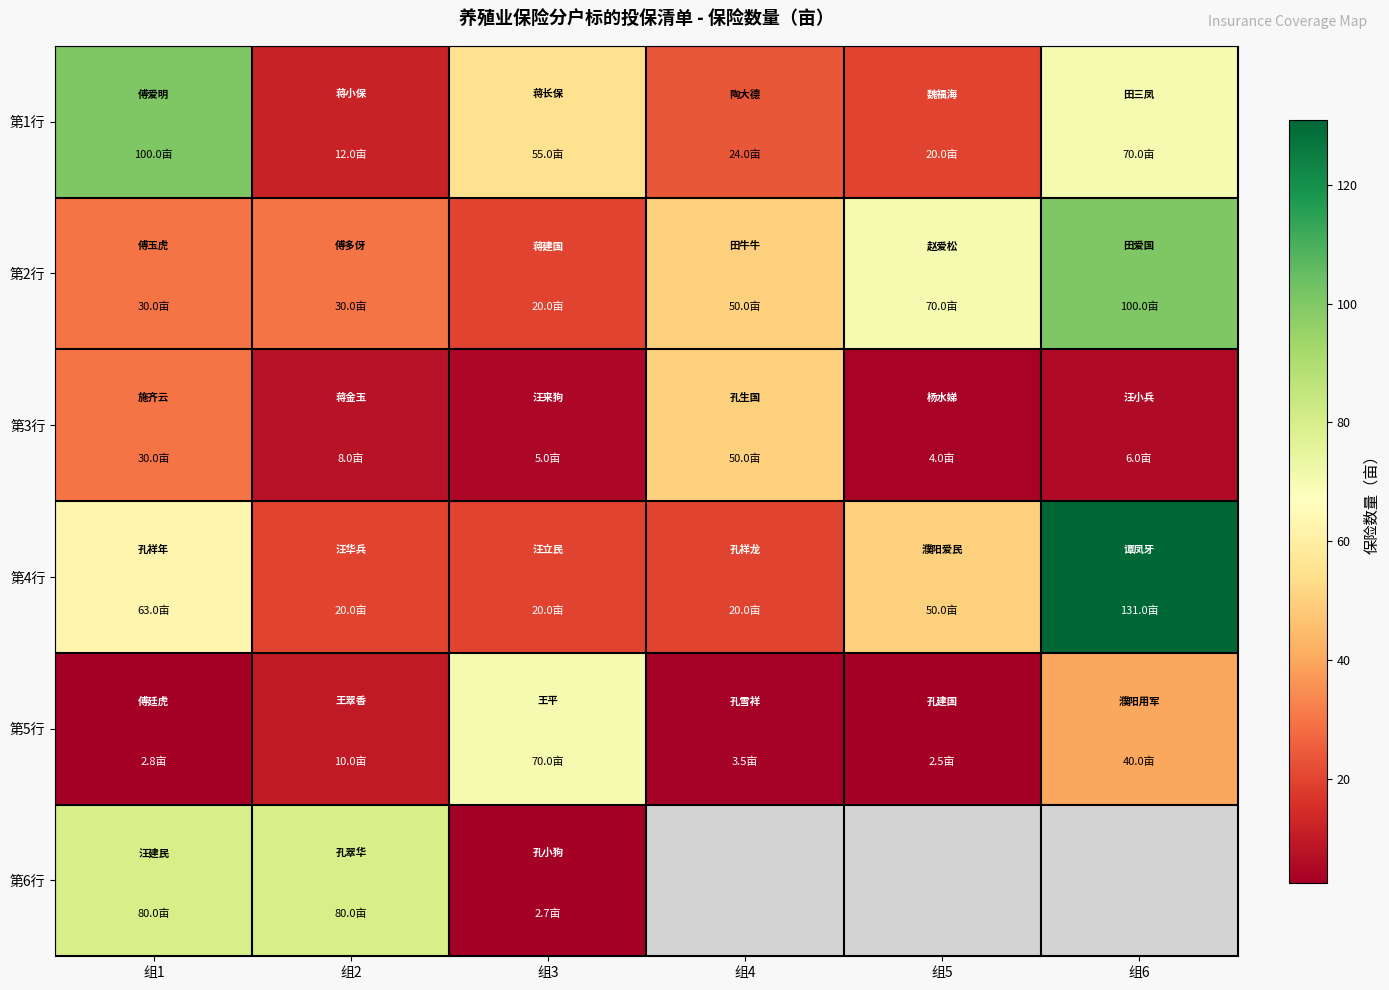

Is it true that 第4行 equals 131.0 at 组6?

True